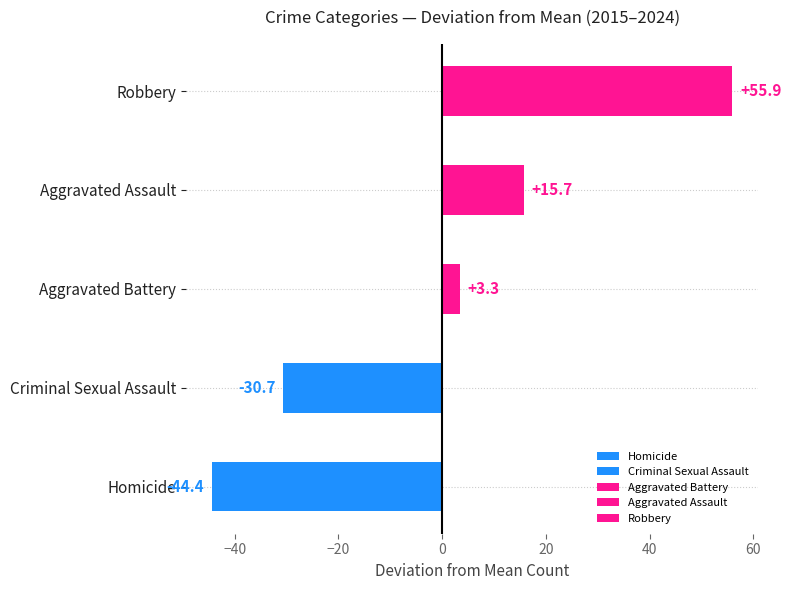

Which category has the lowest value across all series?

Homicide